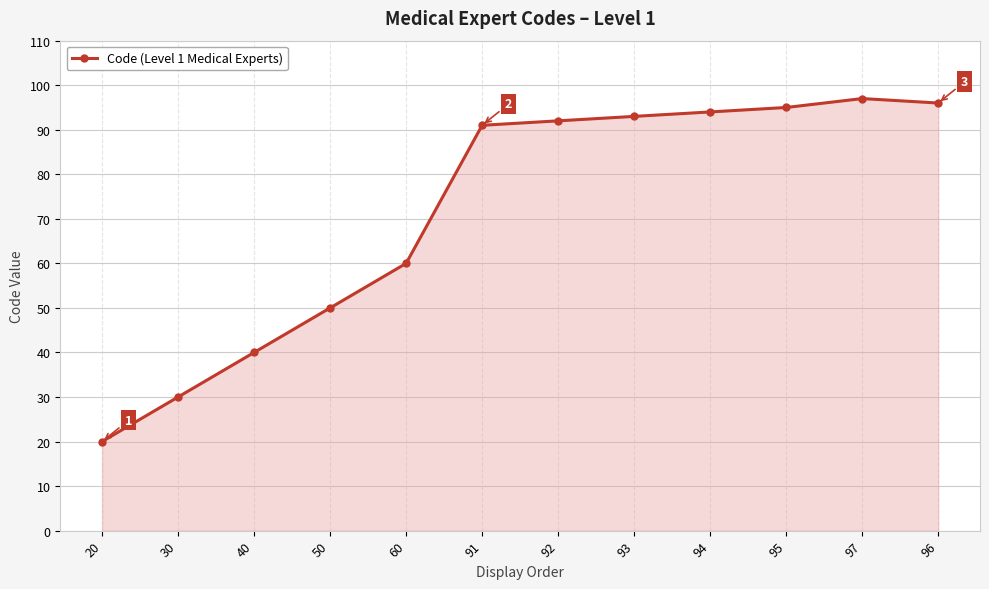

Where is the first local maximum?

97